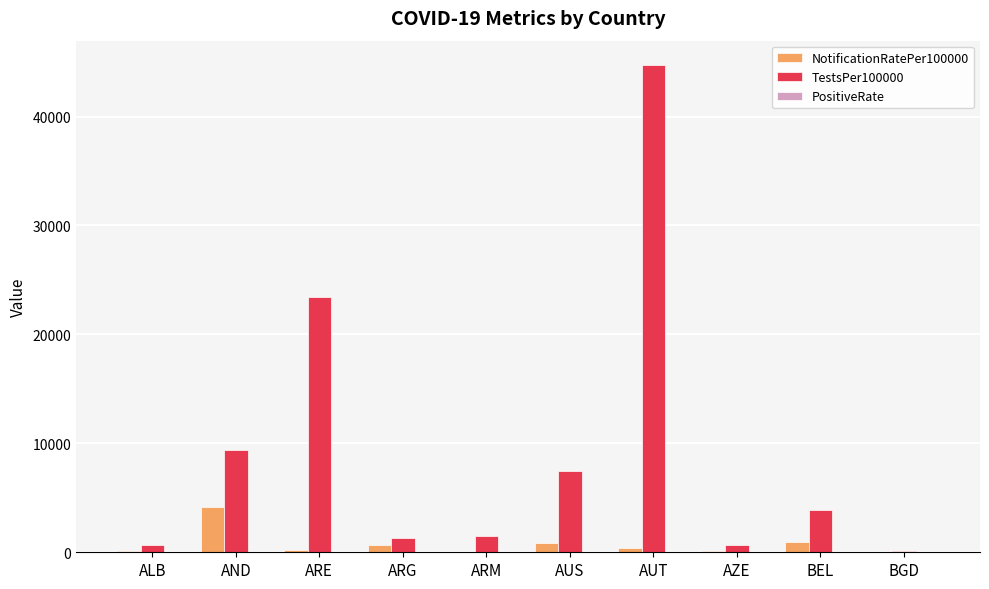

Which label corresponds to the largest value in the chart?

AUT